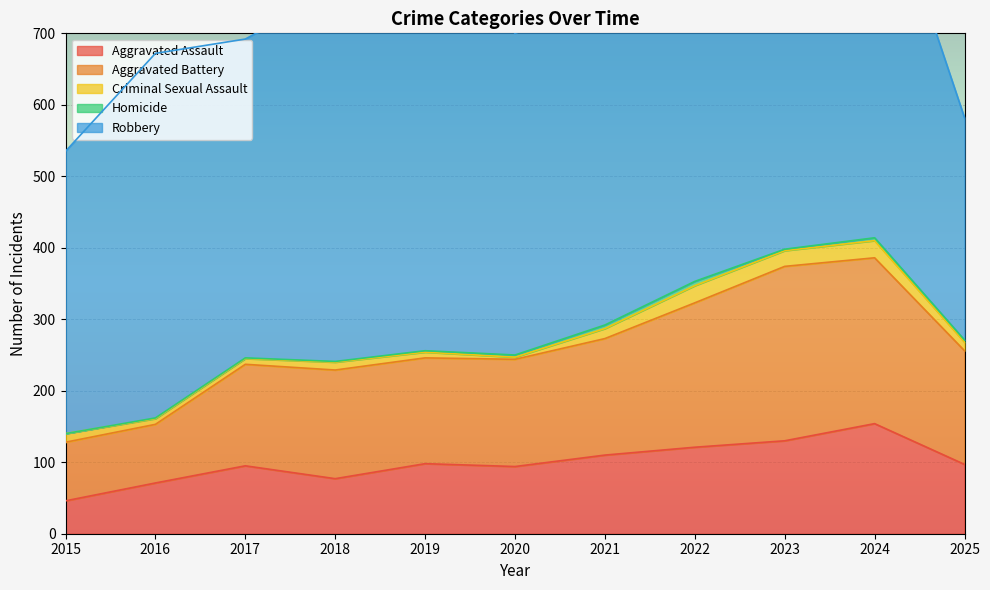

Reading right to left, what are all the values shown in this chart?

Aggravated Assault: 2025=97	2024=154	2023=130	2022=121	2021=110	2020=94	2019=98	2018=77	2017=95	2016=71	2015=46
Aggravated Battery: 2025=159	2024=232	2023=244	2022=202	2021=163	2020=150	2019=148	2018=152	2017=142	2016=82	2015=82
Criminal Sexual Assault: 2025=12	2024=24	2023=22	2022=24	2021=14	2020=3	2019=8	2018=11	2017=8	2016=8	2015=12
Homicide: 2025=3	2024=4	2023=2	2022=6	2021=5	2020=3	2019=2	2018=1	2017=1	2016=1	2015=0
Robbery: 2025=311	2024=543	2023=440	2022=521	2021=484	2020=450	2019=591	2018=520	2017=446	2016=510	2015=395